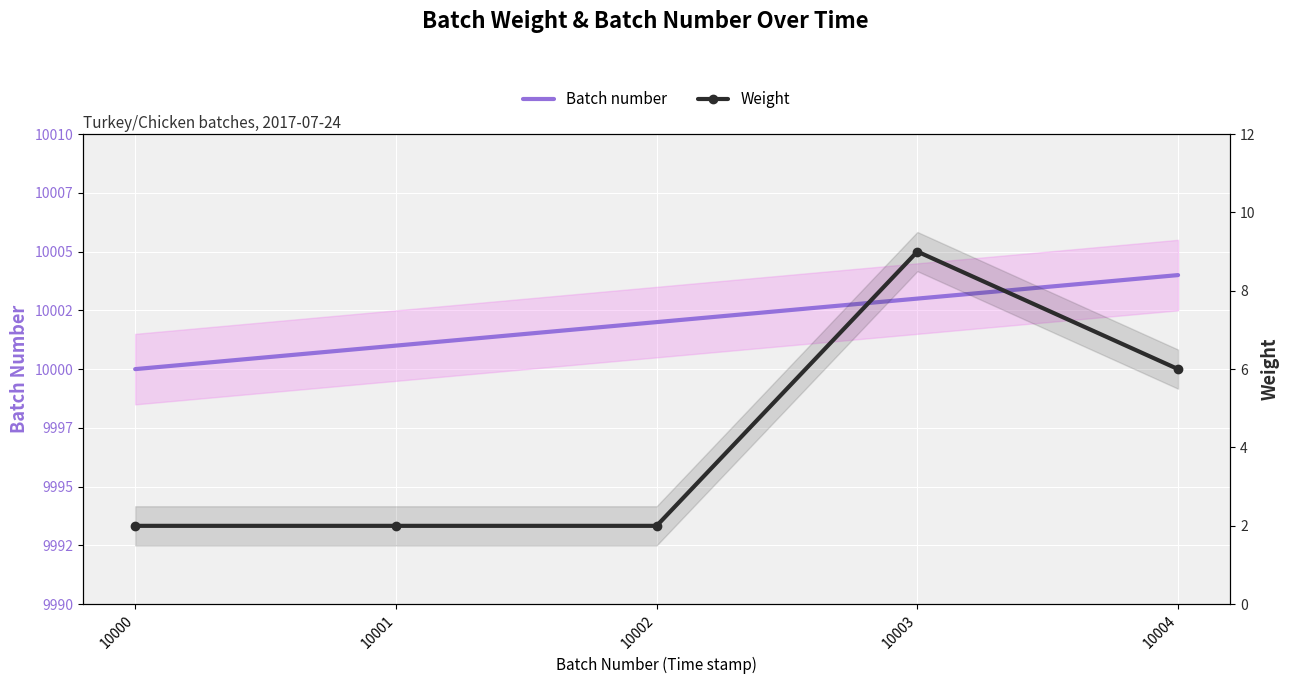

Rank the series at 10004 from lowest to highest value.

Weight, Batch number